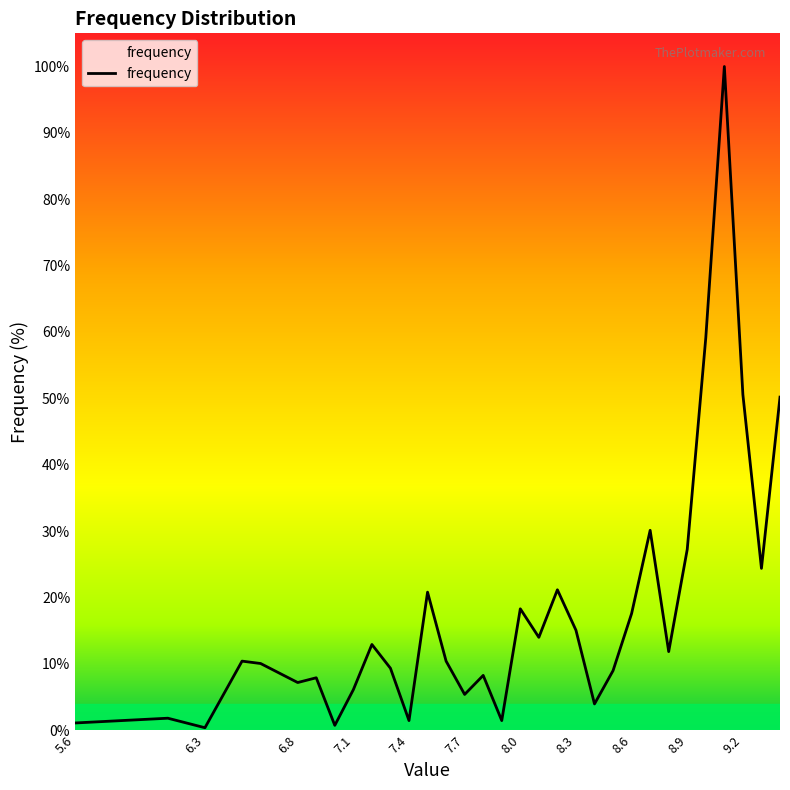

Does the chart have visible grid lines?

No